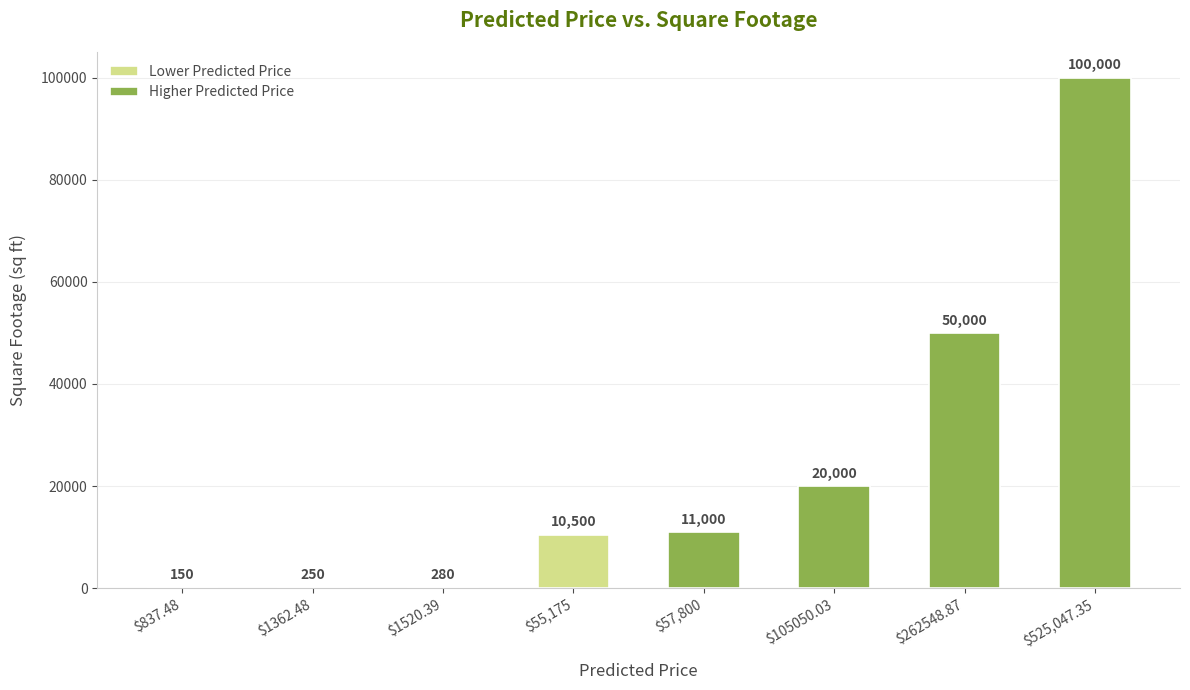

What is the highest value of the Higher Predicted Price series?

100000